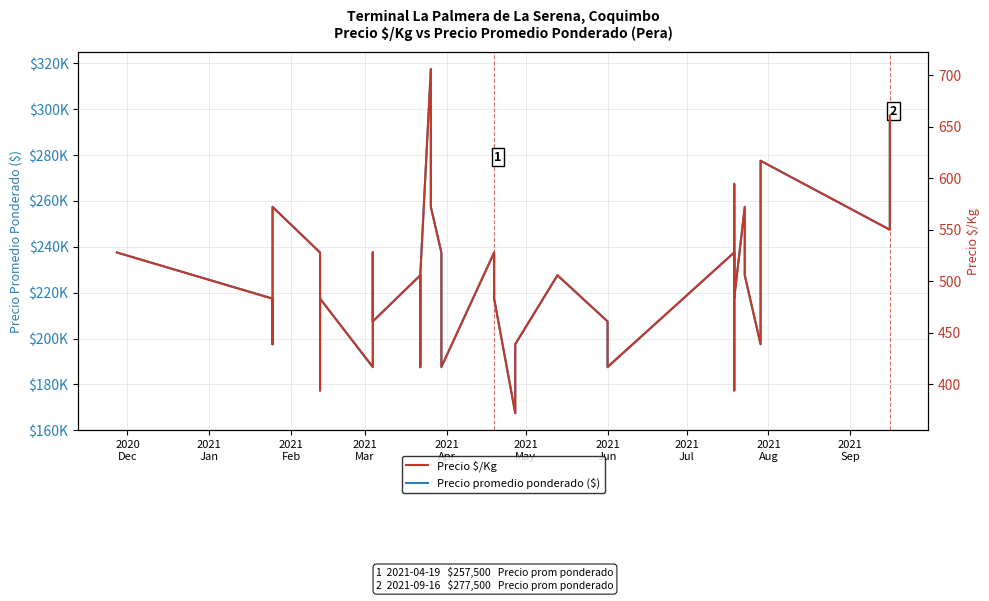

At which label is Precio promedio ponderado ($) closest to 242500?

2020
Dec